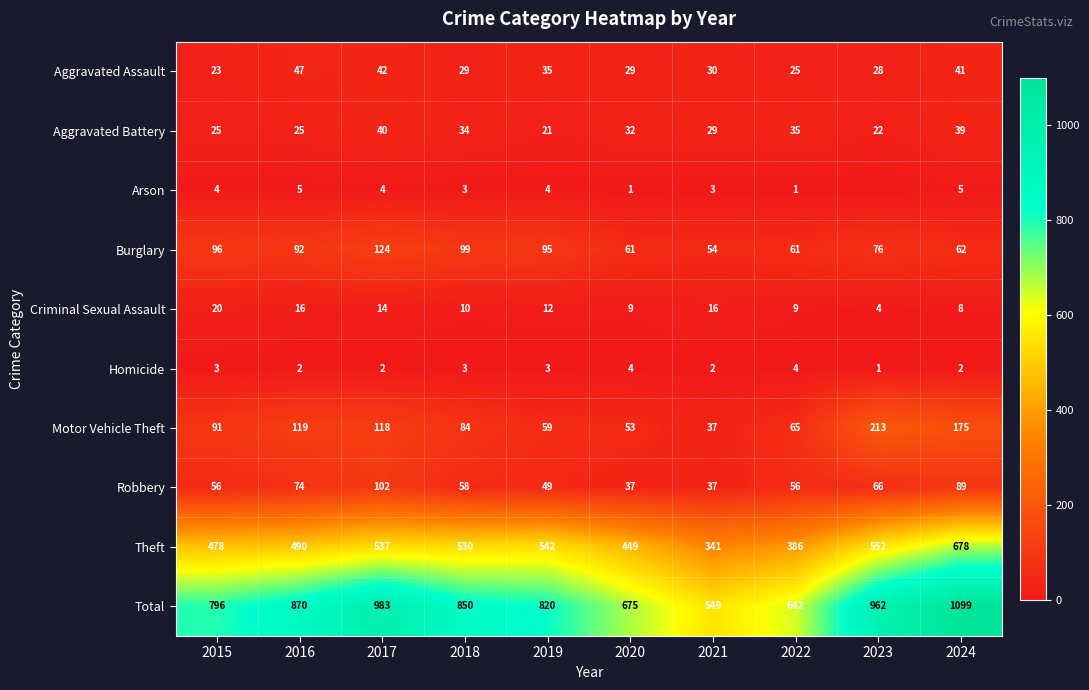

The value of Burglary at 2017 is 124. True or false?

True